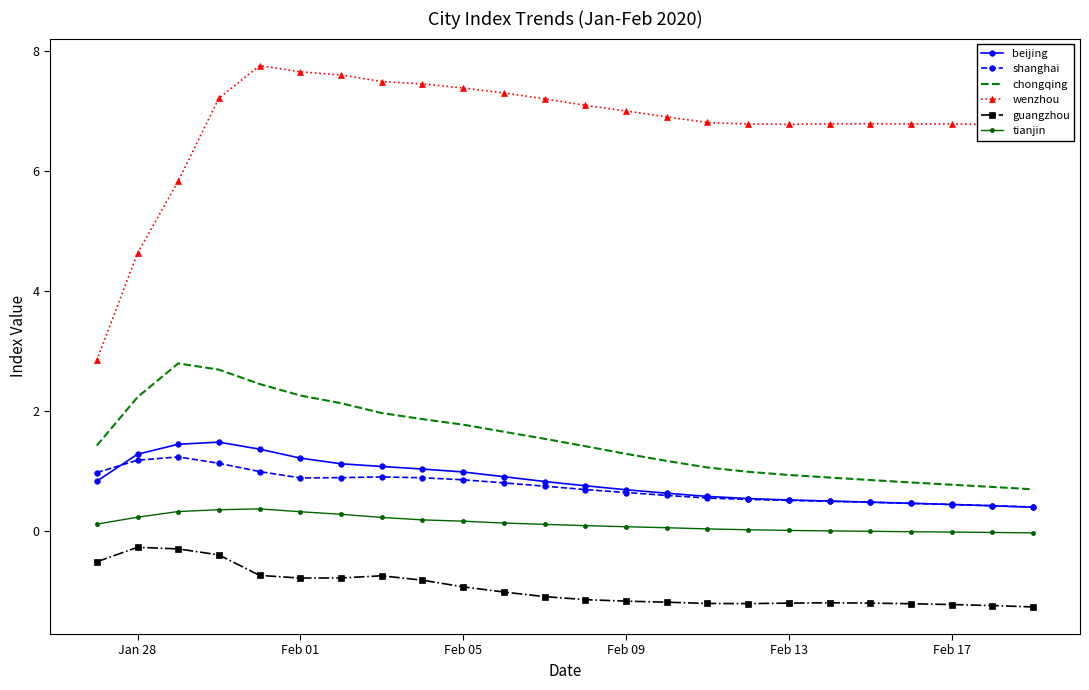

What is the difference between the second highest and minimum values in the guangzhou series?

1.0